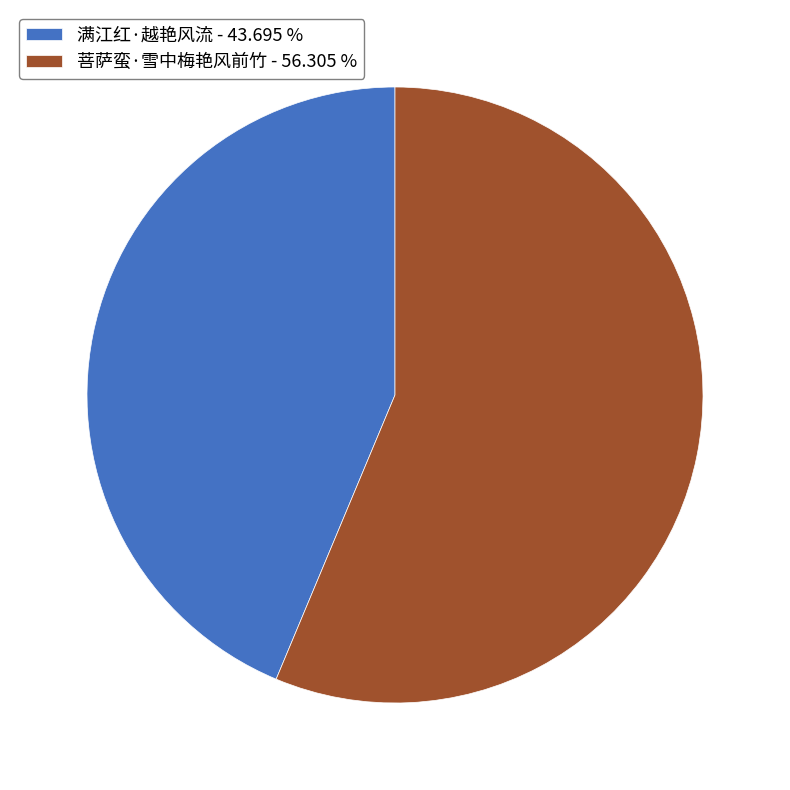

Which category has the biggest portion of the pie?

菩萨蛮·雪中梅艳风前竹